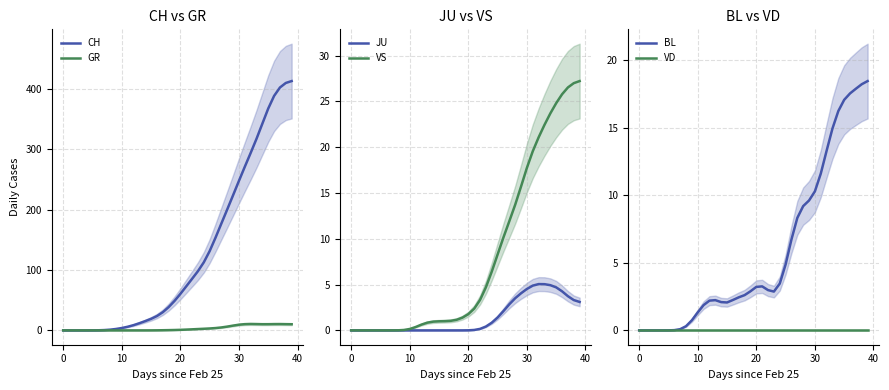

Is it true that VD equals 0.0 at 35?

True